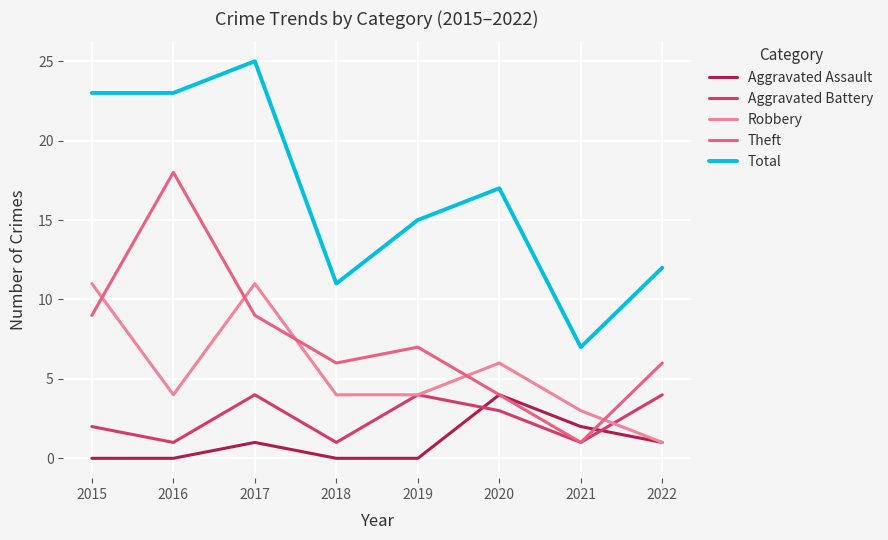

Is the value of Aggravated Battery at 2016 greater than the value of Total at 2021?

No